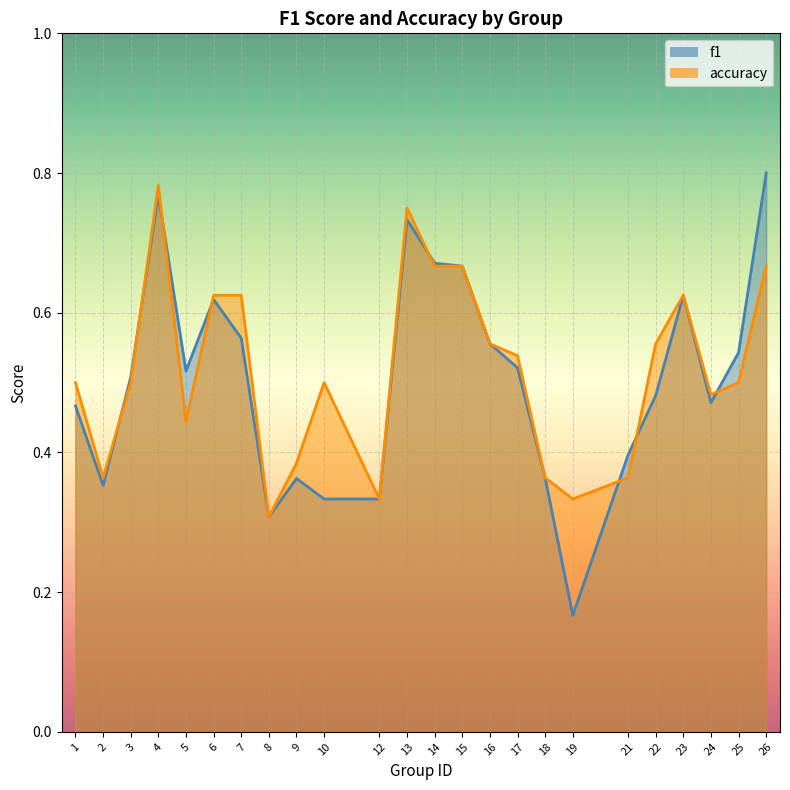

Rank the series by their maximum value, from highest to lowest.

f1, accuracy